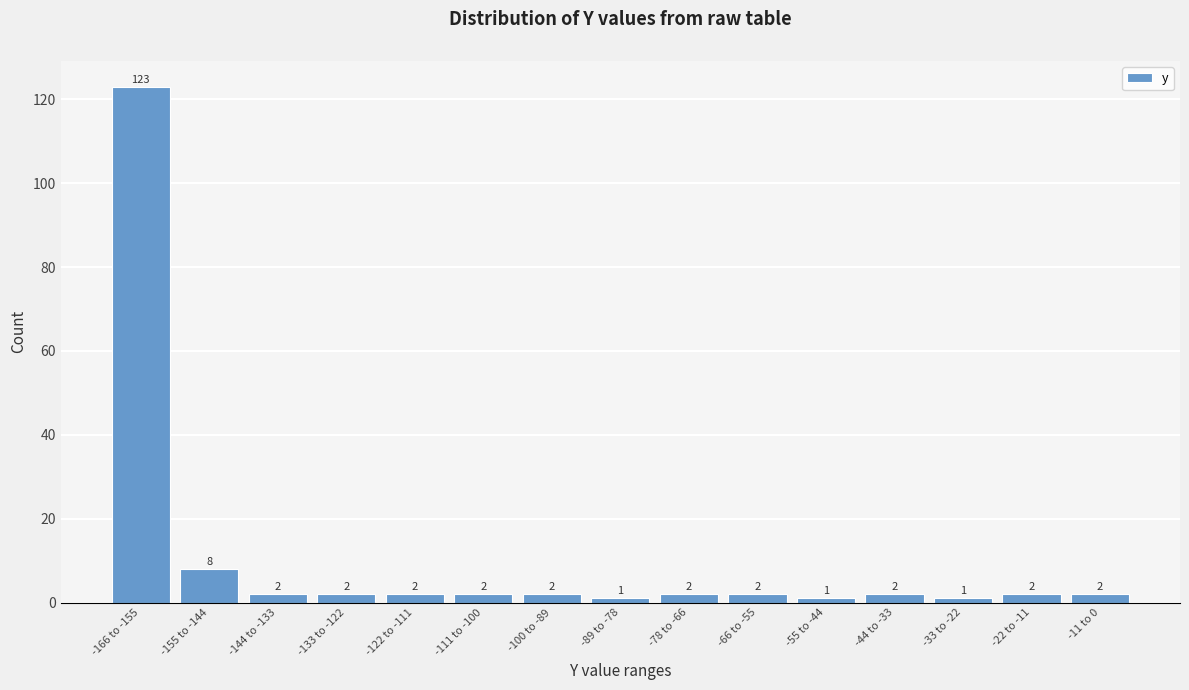

Reading right to left, extract all data points from this chart.

-11 to 0=2	-22 to -11=2	-33 to -22=1	-44 to -33=2	-55 to -44=1	-66 to -55=2	-78 to -66=2	-89 to -78=1	-100 to -89=2	-111 to -100=2	-122 to -111=2	-133 to -122=2	-144 to -133=2	-155 to -144=8	-166 to -155=123